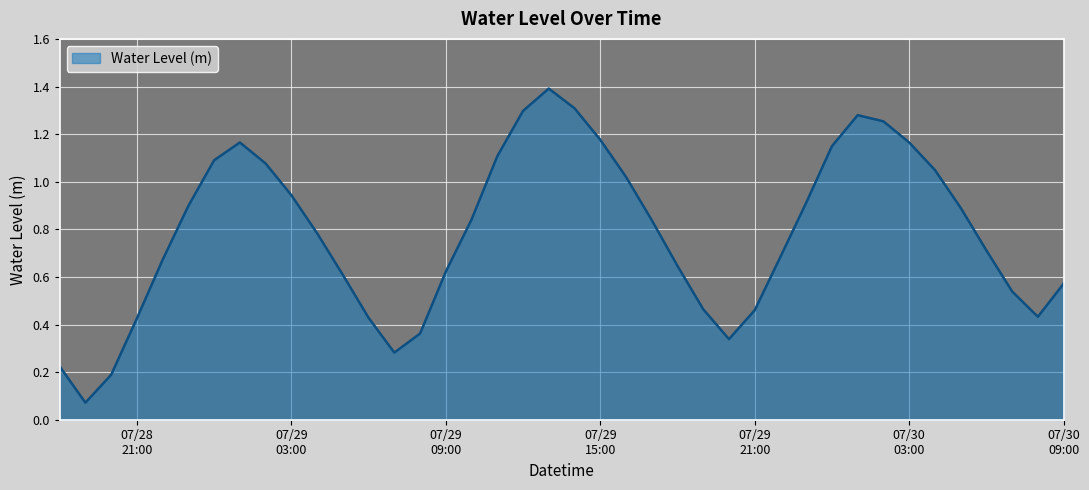

What is the maximum value shown in the chart?

1.4